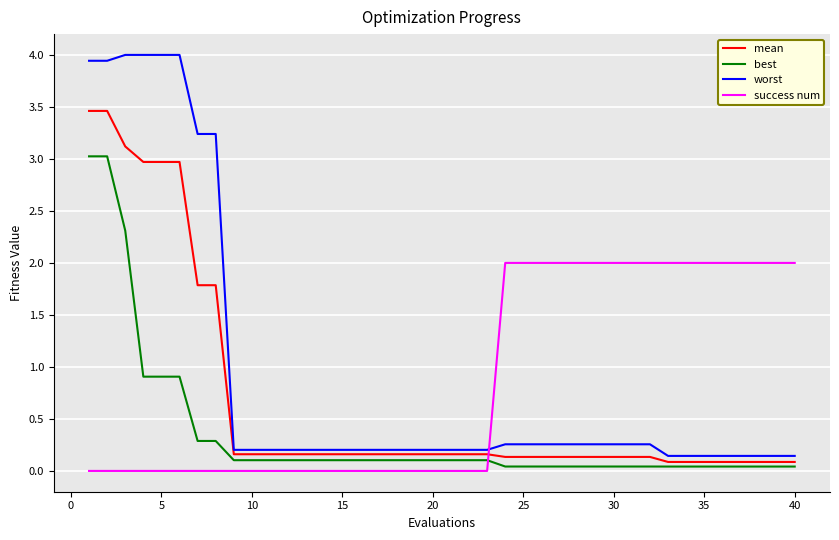

What is the difference between the maximum and second lowest values in the worst series?

3.9